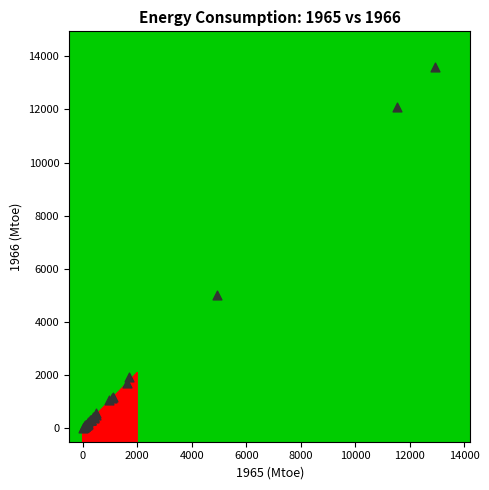

What Y value in the scatter plot is closest to 6795?

5006.3